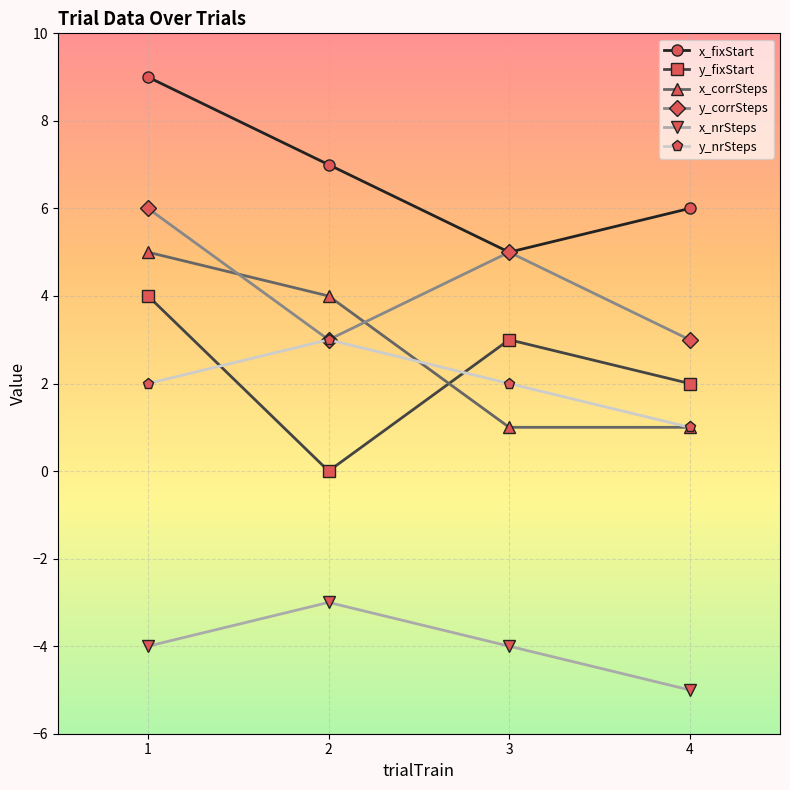

At which category is the sum across all series the highest?

1